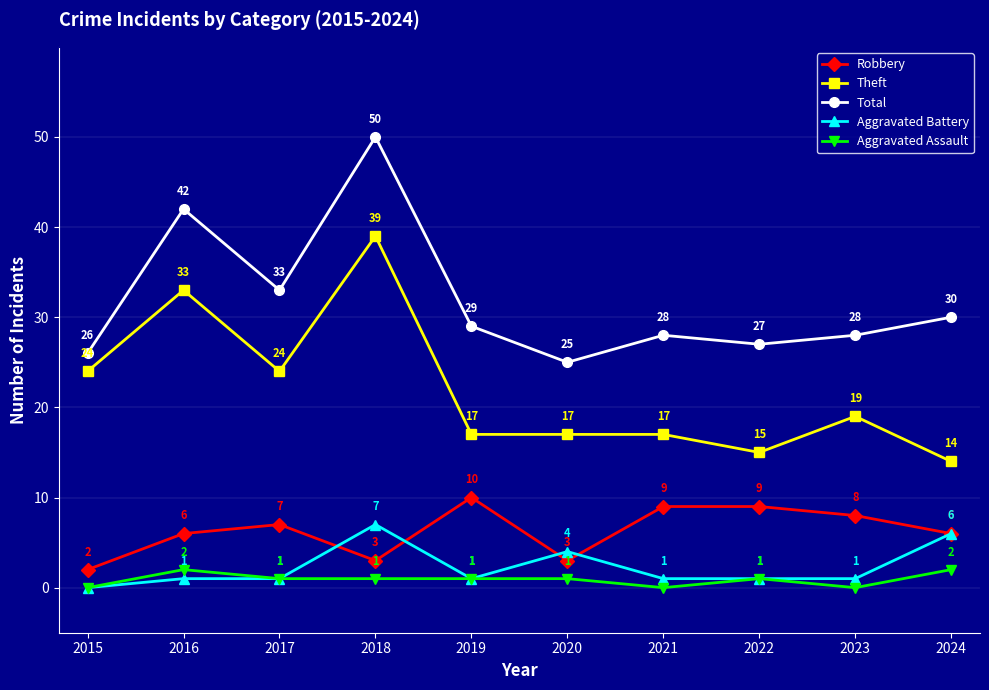

How many lines are shown in the chart?

5